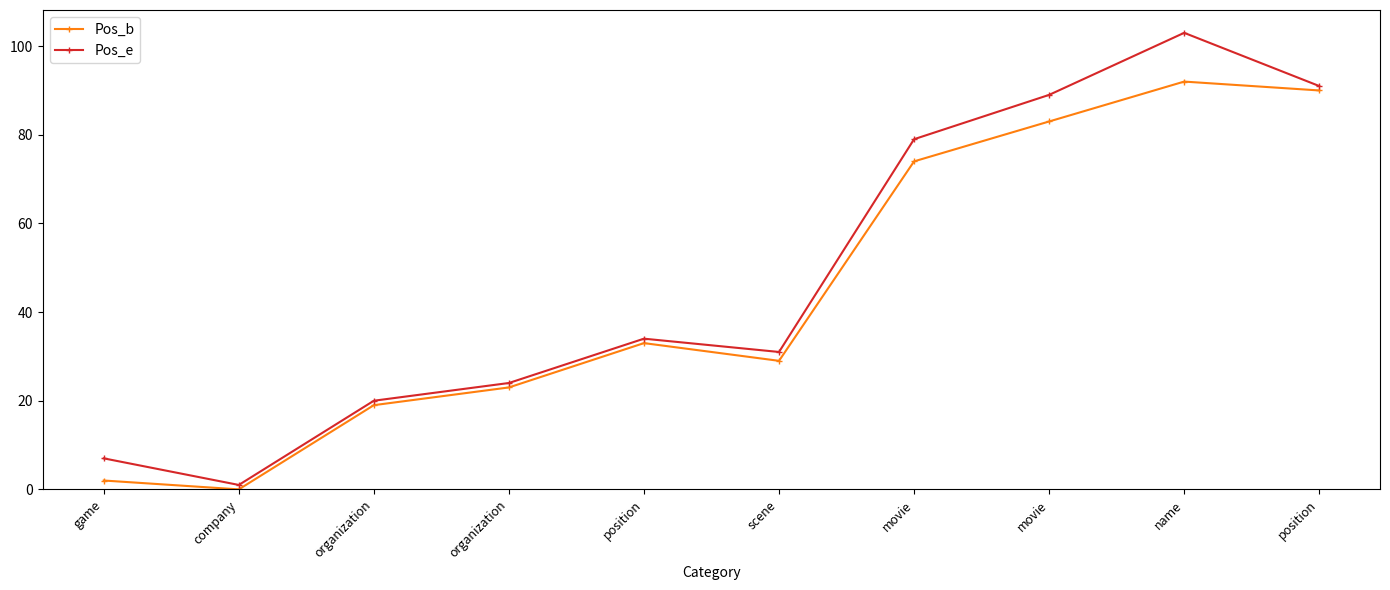

What are all the series names shown in the legend?

Pos_b, Pos_e